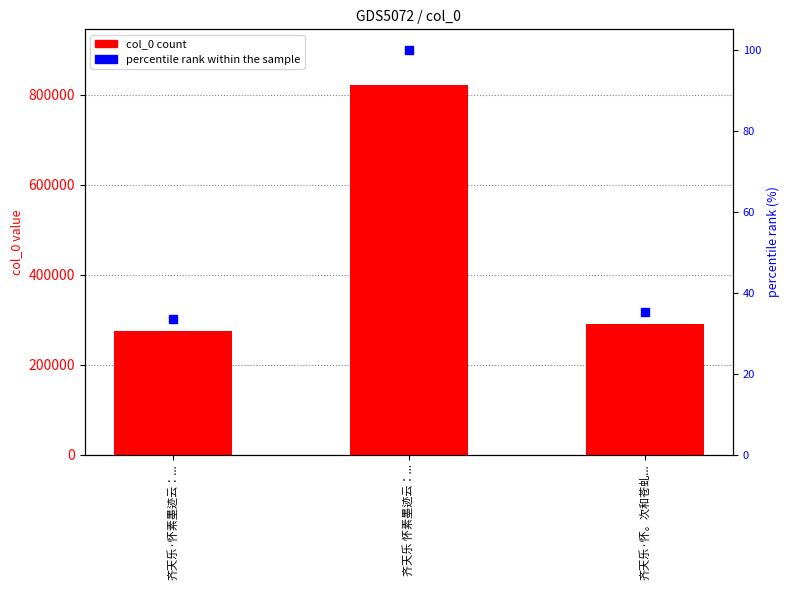

Rank the series by their maximum value, from lowest to highest.

percentile rank within the sample, col_0